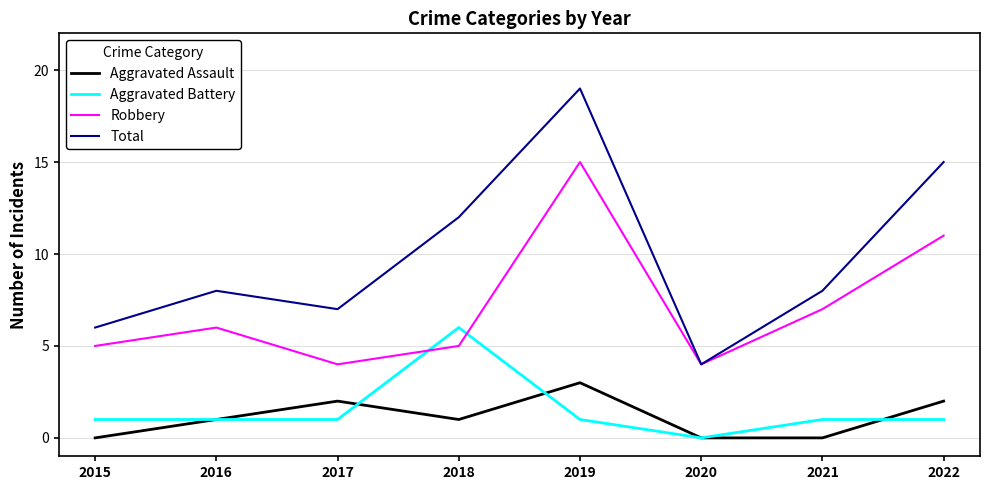

What is the difference between the highest and lowest values at 2021?

8